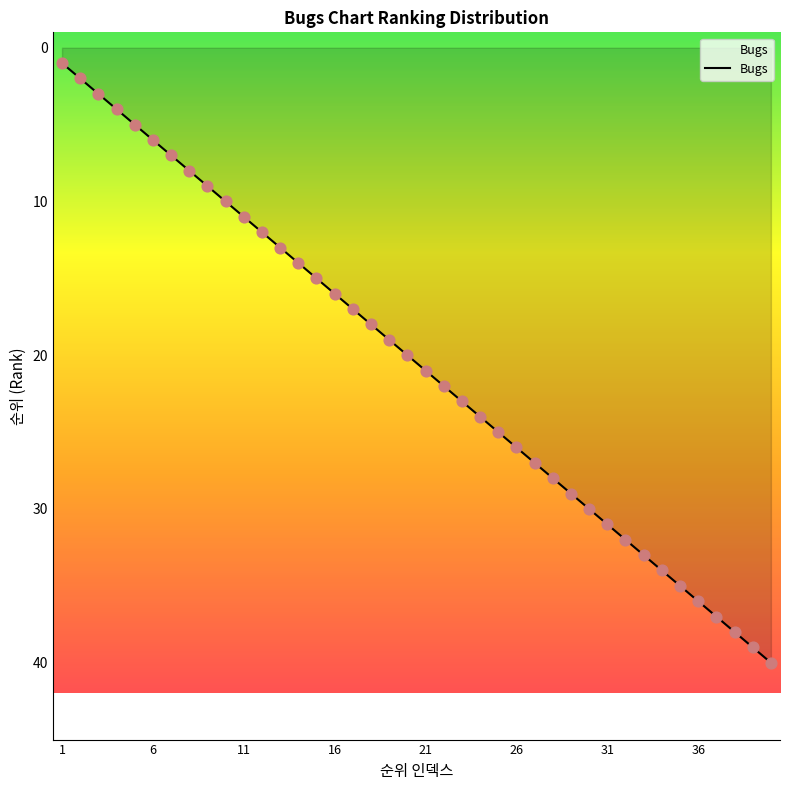

What is the greatest value displayed?

40